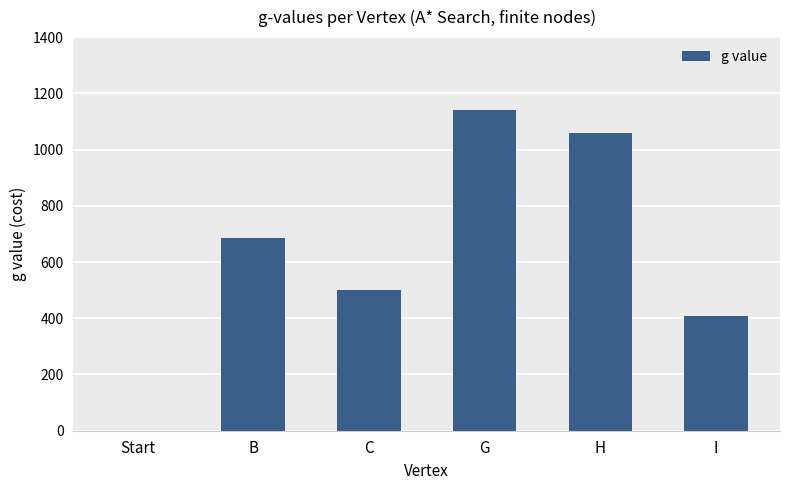

What is the change in value from G to I?

-732